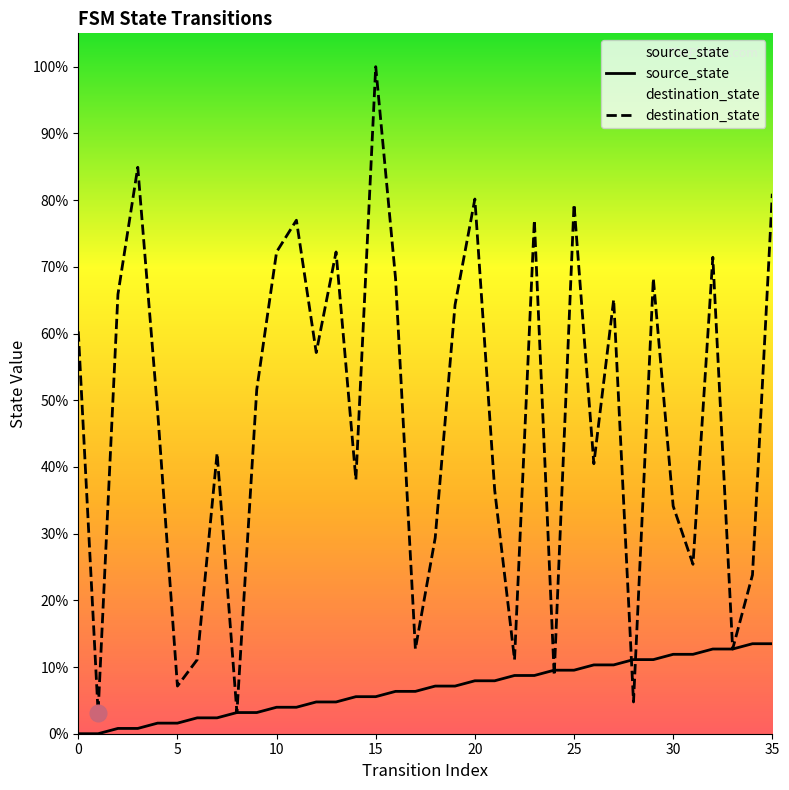

True or false: destination_state has more than 1 points higher than both neighbors.

True